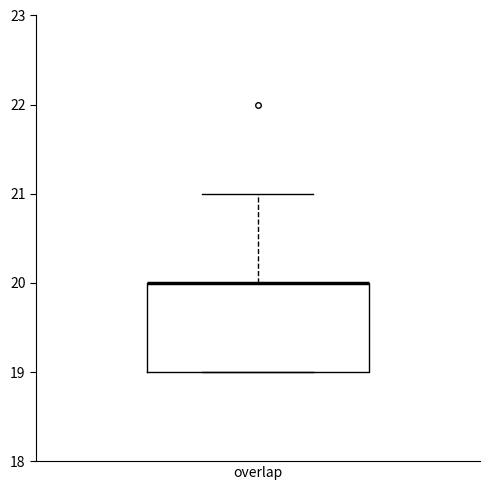

Read this box plot against the y-axis: the position of the median line, the range covered by the box, and the ends of both whiskers. The values are not printed on the chart, so give them approximately, as read against the axis.

median 20 (drawn on the box's upper edge), box 19 to 20, whiskers 19 to 21